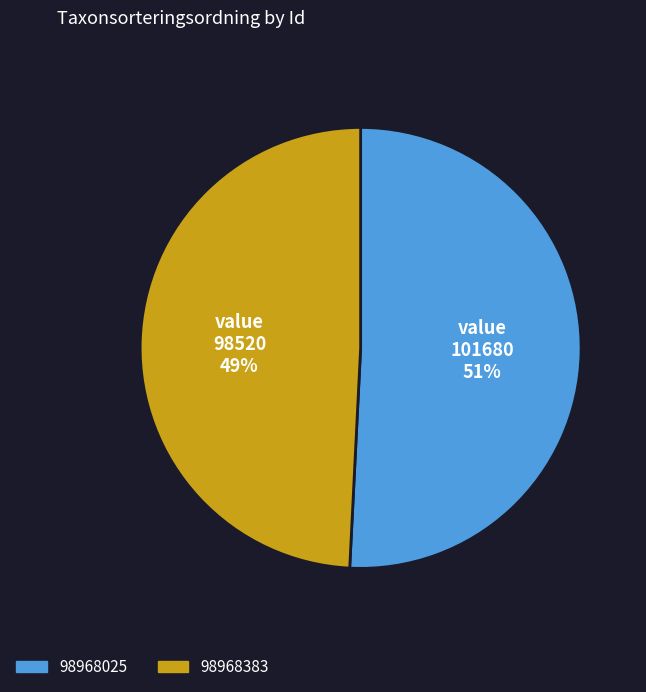

Is the sum of 98968025 and 98968383 greater than half?

Yes